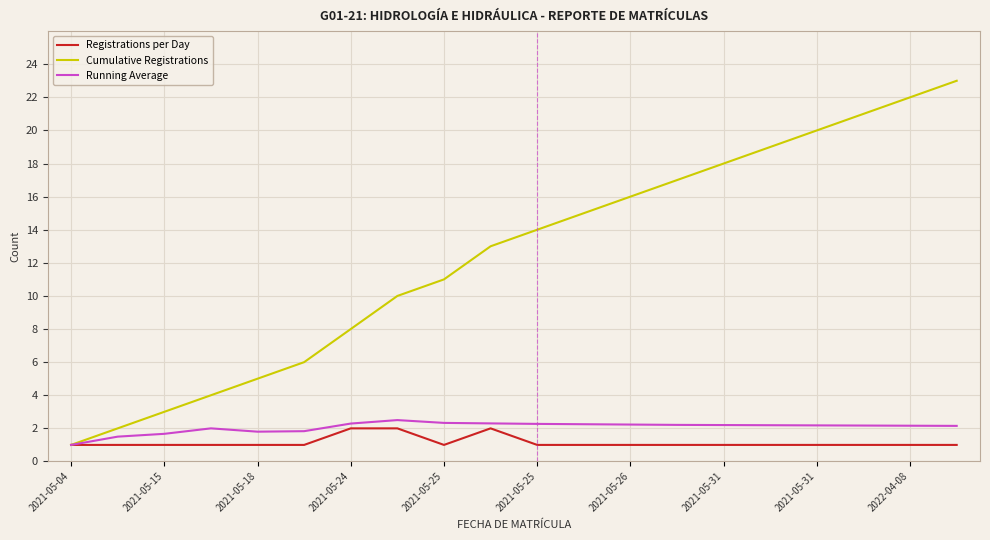

Which series has the largest total across all categories?

Cumulative Registrations